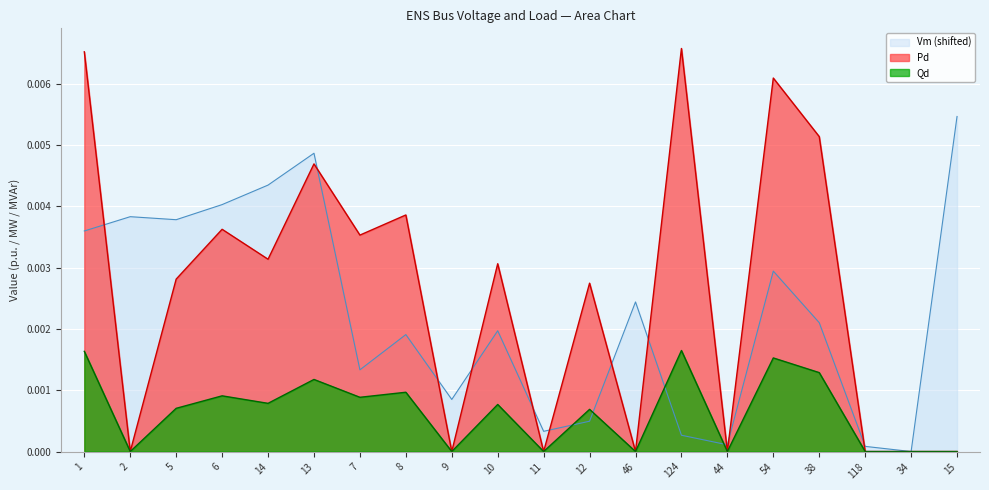

At 11, list the series in order from smallest to largest.

Pd, Qd, Vm